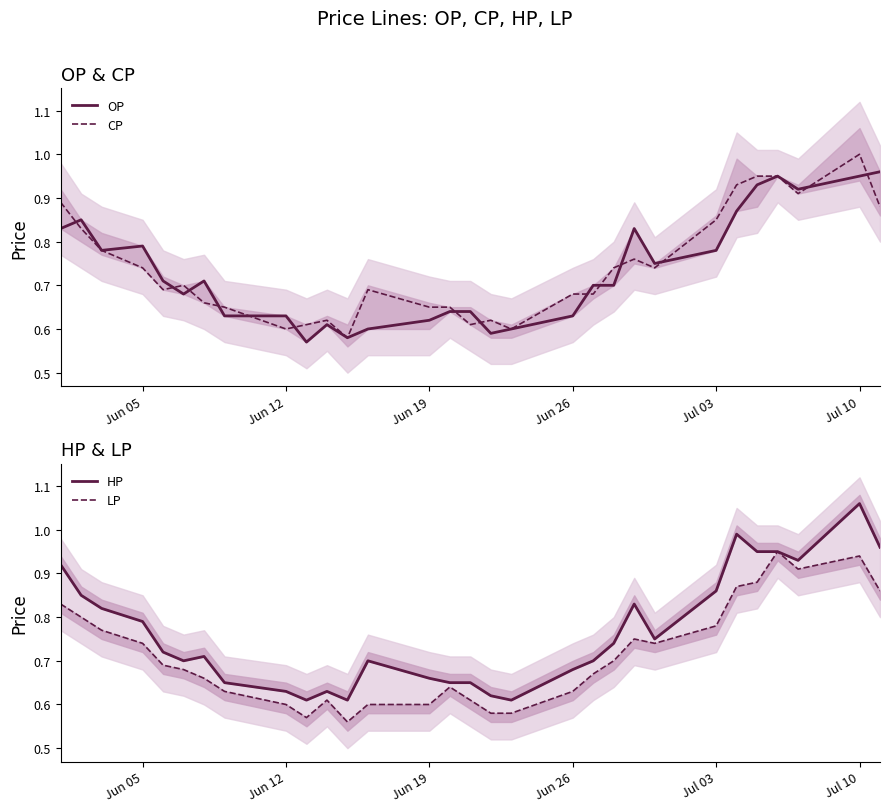

True or false: HP and OP intersect in this chart.

False